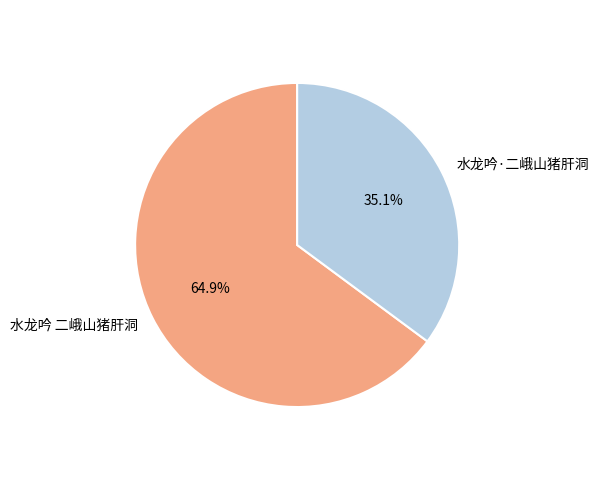

Count the number of slices in the pie.

2